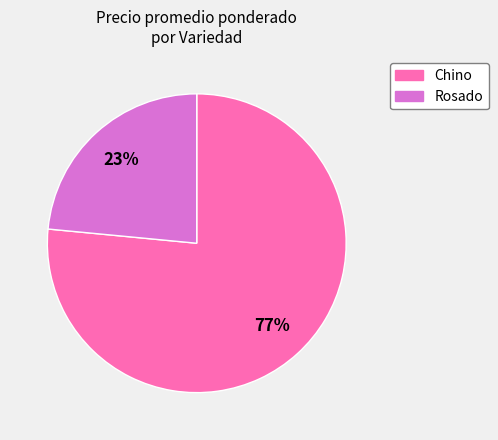

To the nearest percent, what is the average slice percentage?

50%